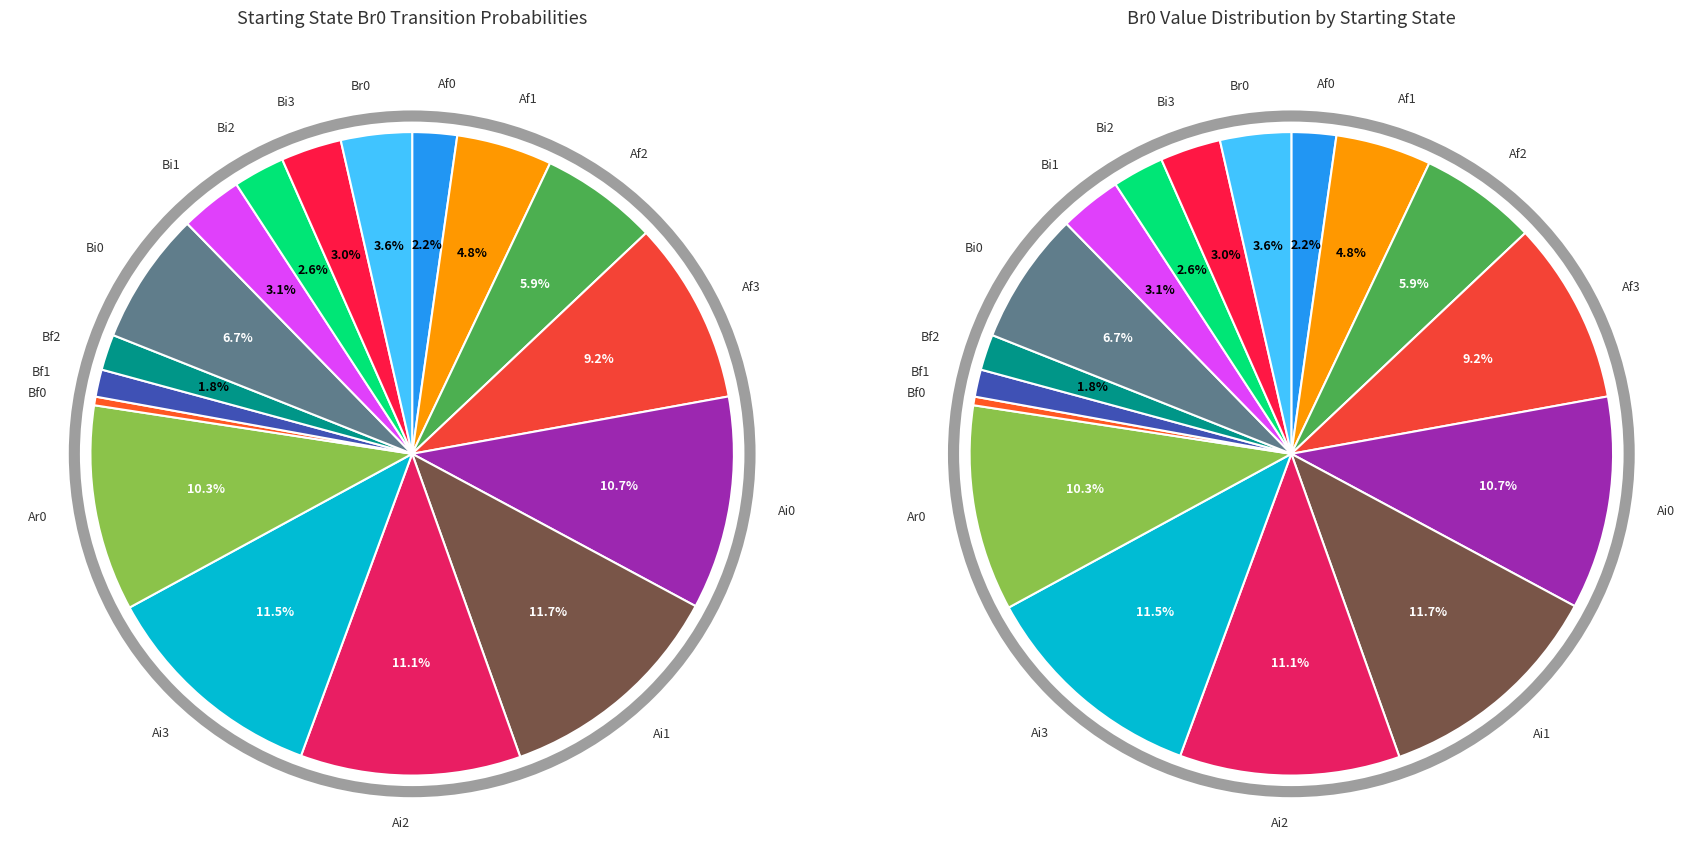

To the nearest percent, what is the combined percentage of Af1 and Af3?

14%